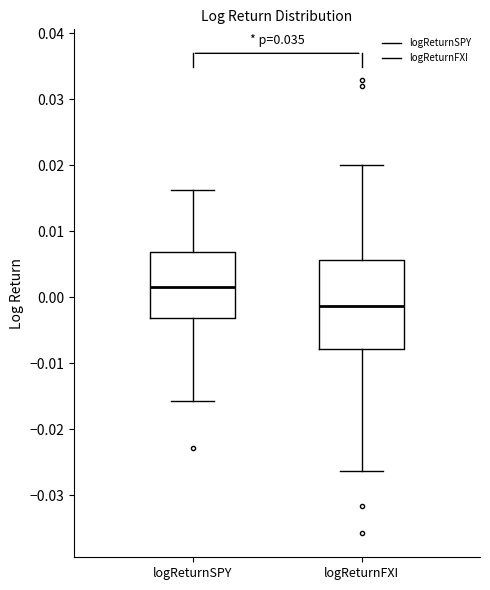

Which box is the tallest, from its lower edge to its upper edge?

logReturnFXI